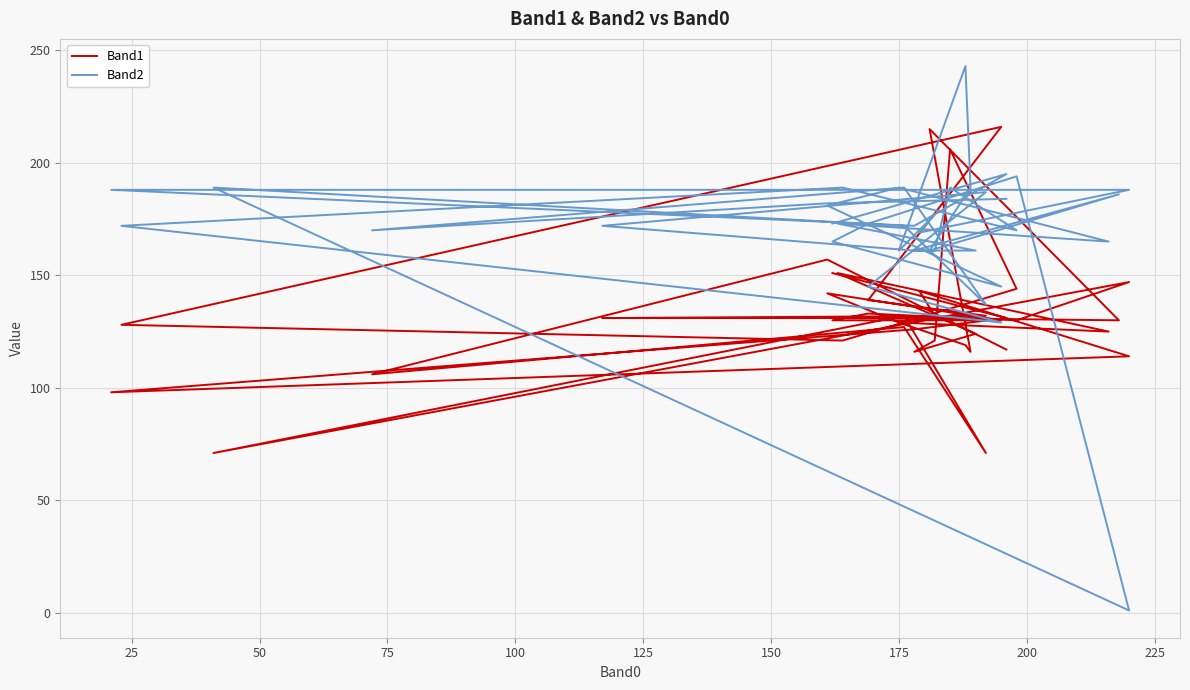

Rank the series by their average value, from lowest to highest.

Band1, Band2